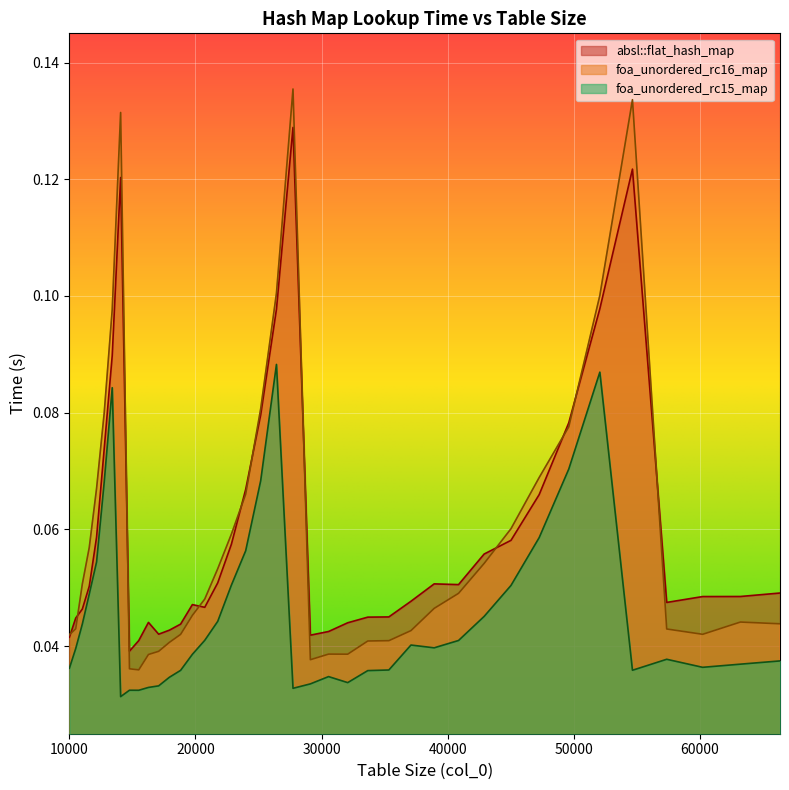

What is the difference between the second highest and second lowest values in the foa_unordered_rc15_map series?

0.1